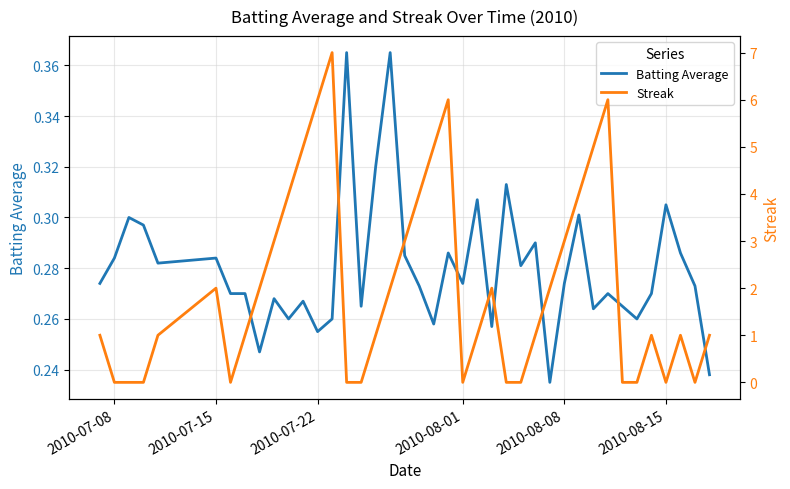

What is the value of the Streak point at the 11th from the left?

4.0